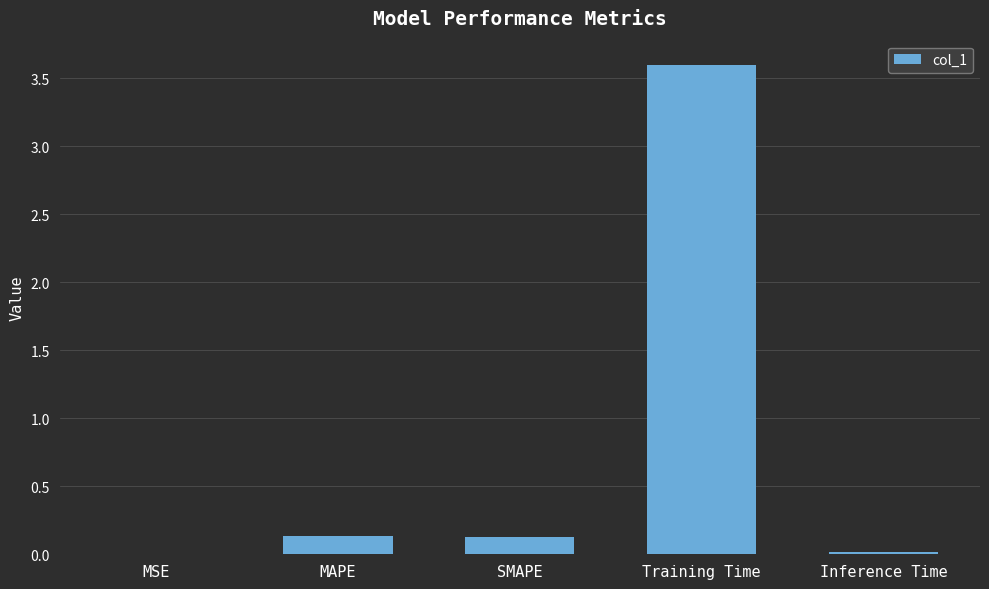

Which label corresponds to the largest value in the chart?

Training Time